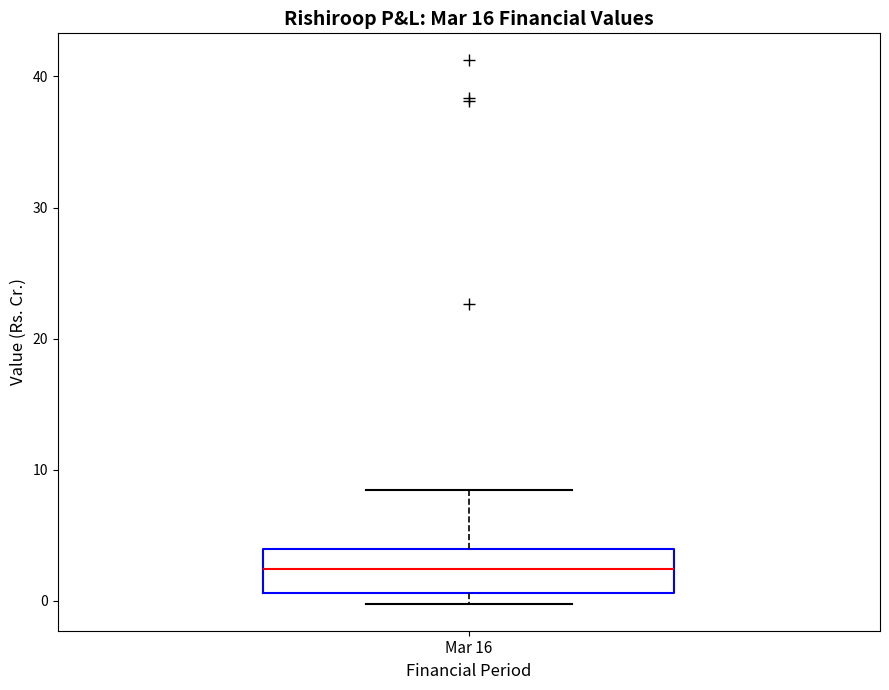

Transcribe this box plot: give where the median line is, the range the box spans, and where the two whiskers end, as read against the y-axis. The values are not printed on the chart, so give them approximately, as read against the axis.

median 2, box 1 to 4, whiskers 0 to 8